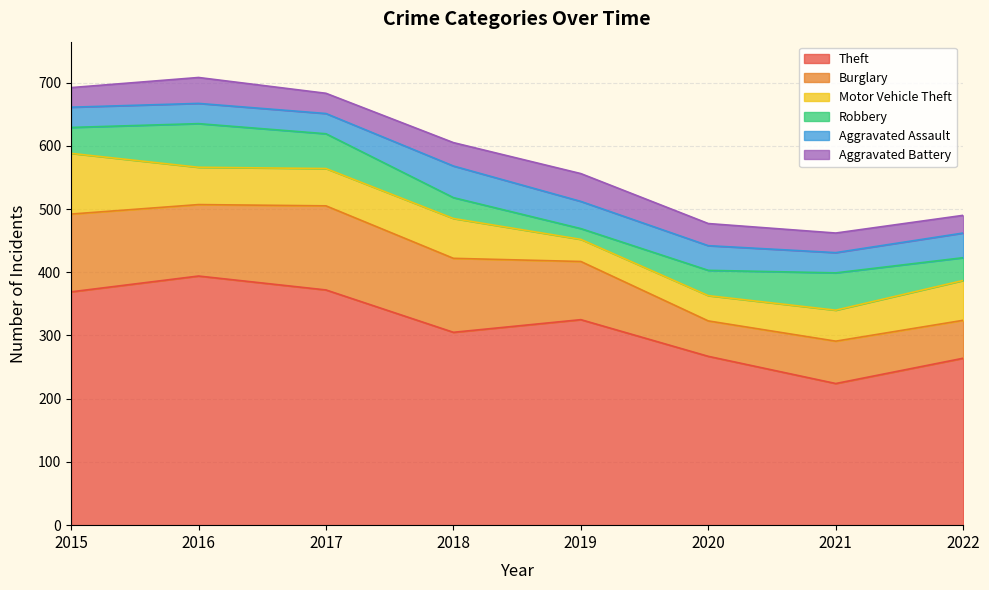

Where is Burglary nearest to the value 94?

2019